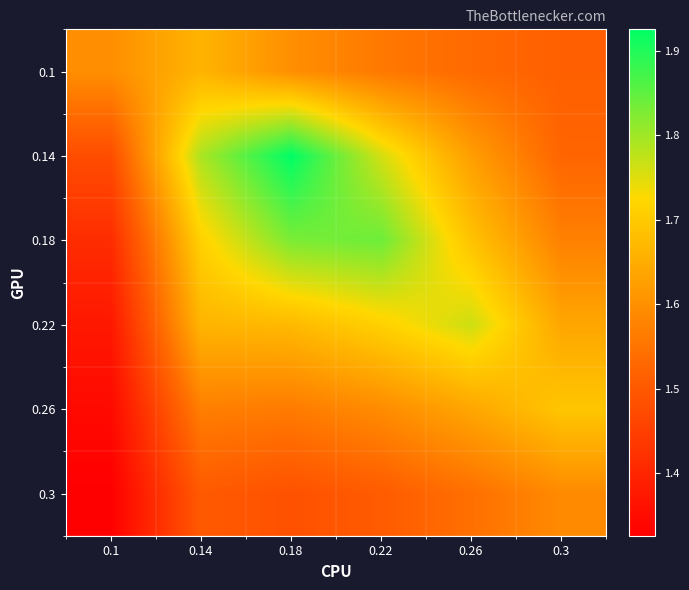

Reading left to right, transcribe all the data shown in this chart.

0.1: 0.1=1.6	0.14=1.7	0.18=1.6	0.22=1.6	0.26=1.5	0.3=1.5
0.14: 0.1=1.5	0.14=1.8	0.18=1.9	0.22=1.8	0.26=1.6	0.3=1.5
0.18: 0.1=1.4	0.14=1.7	0.18=1.8	0.22=1.8	0.26=1.7	0.3=1.6
0.22: 0.1=1.4	0.14=1.7	0.18=1.7	0.22=1.7	0.26=1.8	0.3=1.6
0.26: 0.1=1.3	0.14=1.6	0.18=1.6	0.22=1.6	0.26=1.6	0.3=1.7
0.3: 0.1=1.3	0.14=1.5	0.18=1.5	0.22=1.5	0.26=1.5	0.3=1.6